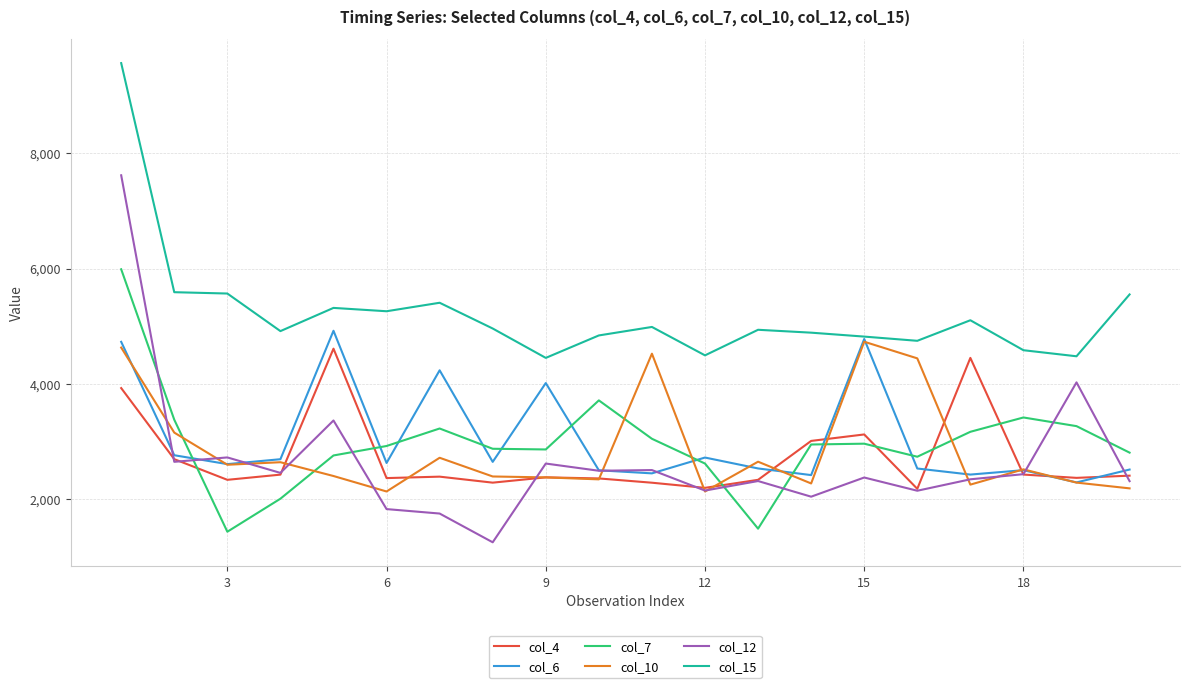

What is the greatest value displayed?

9558